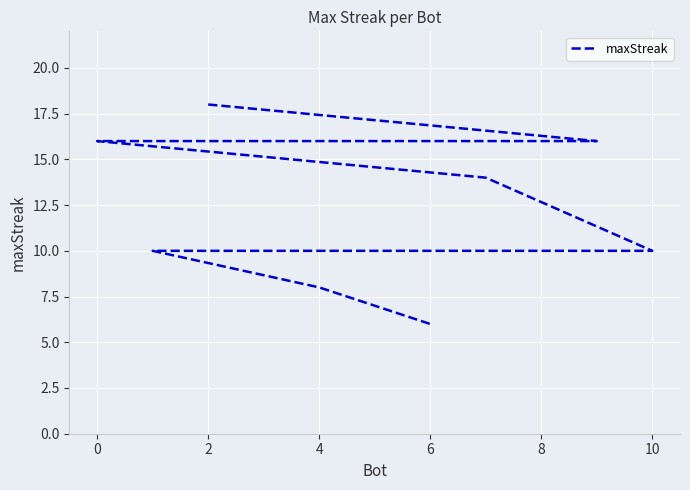

What is the approximate value at 10?

10